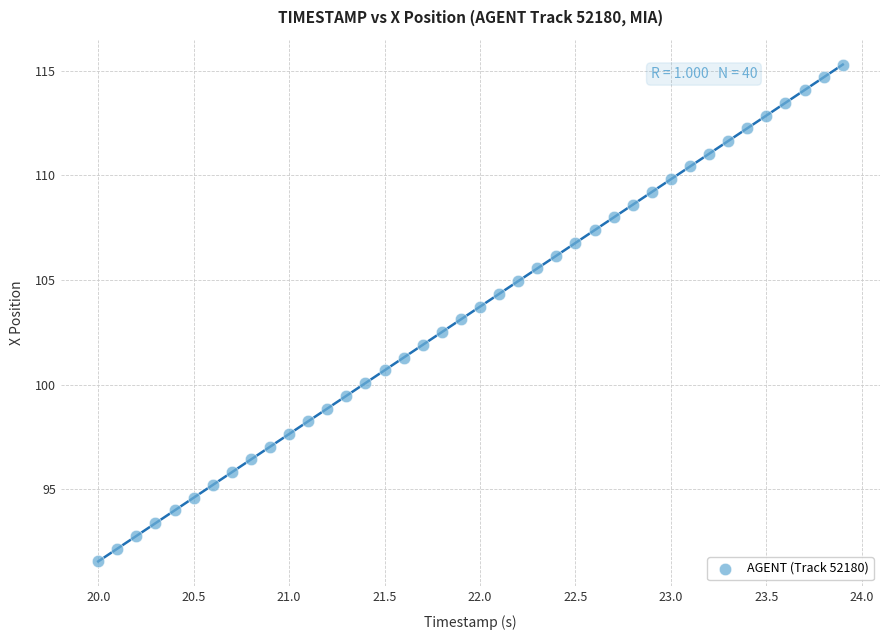

What is the range of X values (max minus min)?

3.9